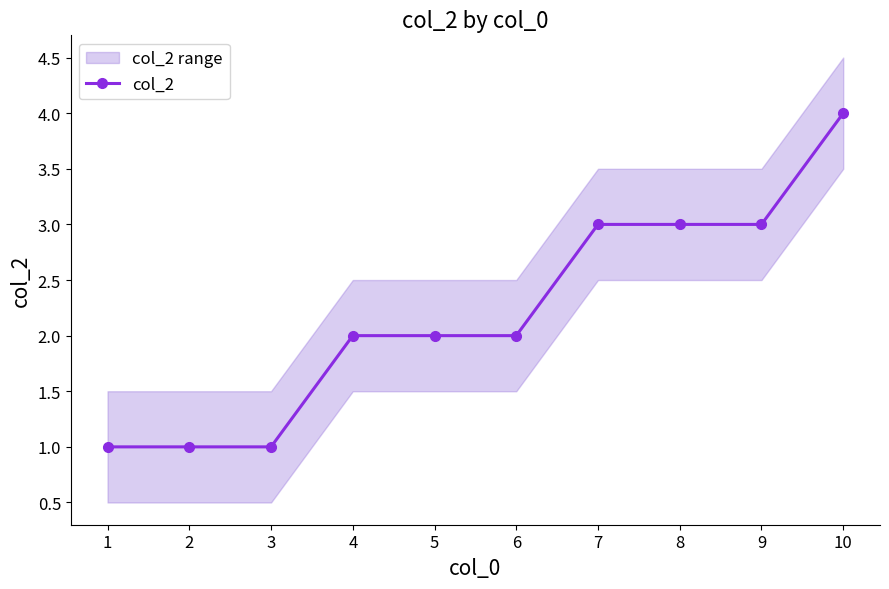

Reading left to right, transcribe all the data shown in this chart.

1=1	2=1	3=1	4=2	5=2	6=2	7=3	8=3	9=3	10=4